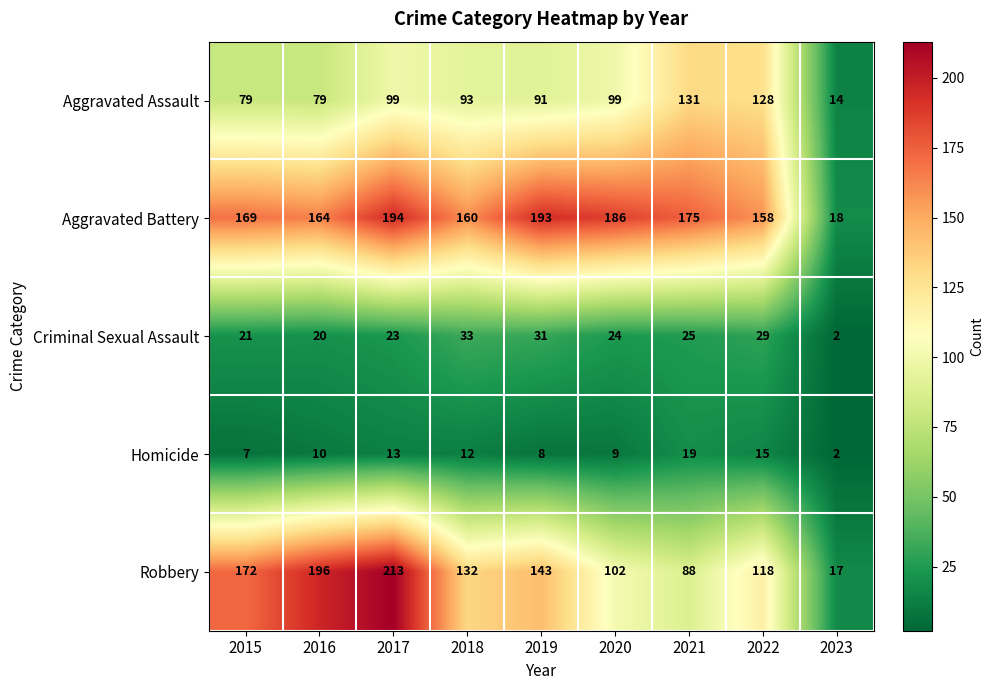

What is the average value of the Criminal Sexual Assault series?

23